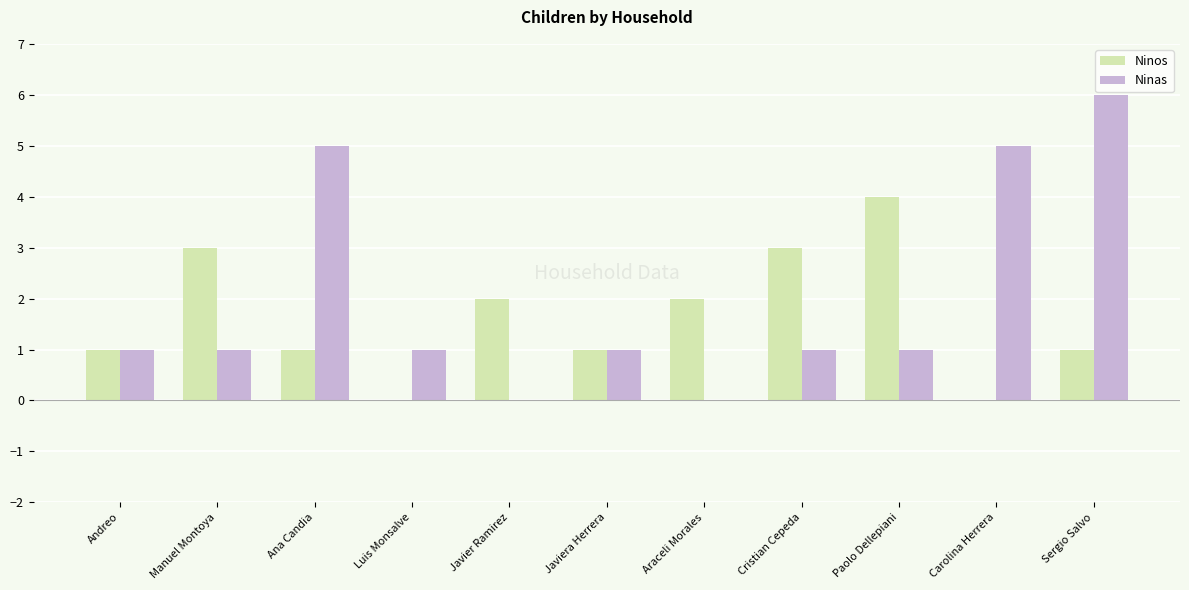

What is the average value of the Ninos series?

2